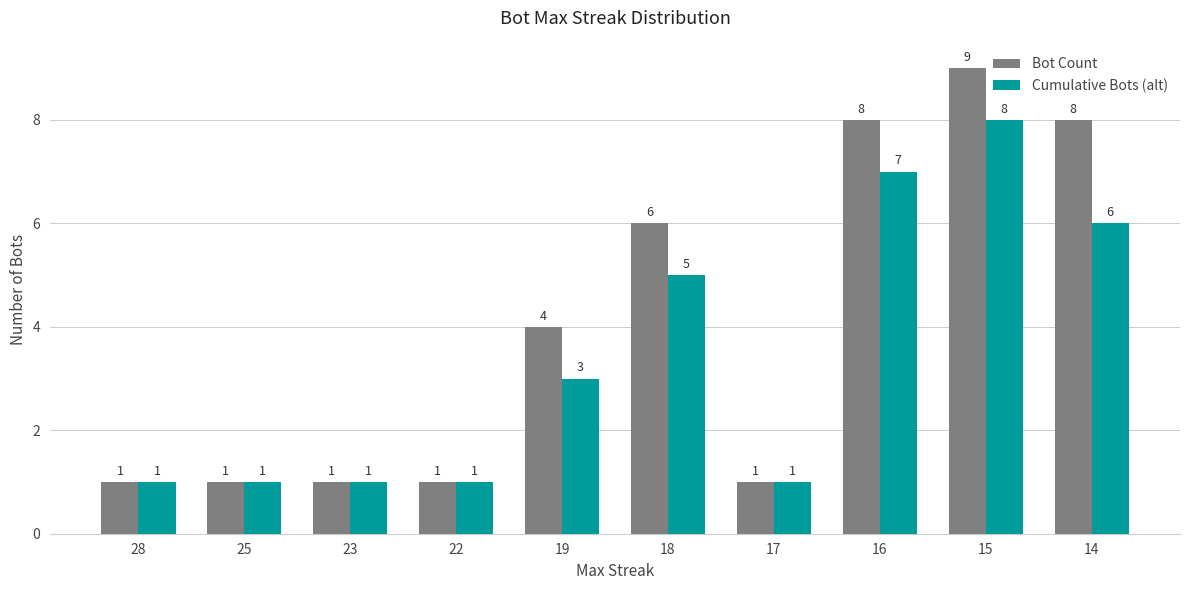

What is the value of the Cumulative Bots (alt) bar at the 5th from the left?

3